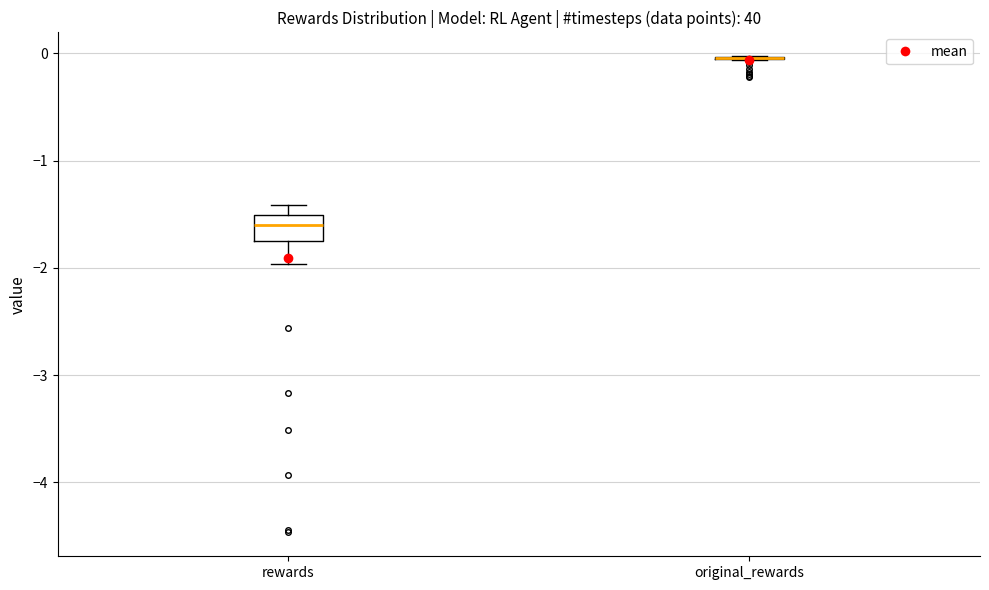

Reading left to right, read every box against the y-axis: the position of its median line, the range the box covers, and the ends of its whiskers. The values are not printed on the chart, so give them approximately, as read against the axis.

rewards: median -1.6, box -1.7 to -1.5, whiskers -2.0 to -1.4
original_rewards: box collapsed to a line at 0.0, whiskers -0.1 to 0.0